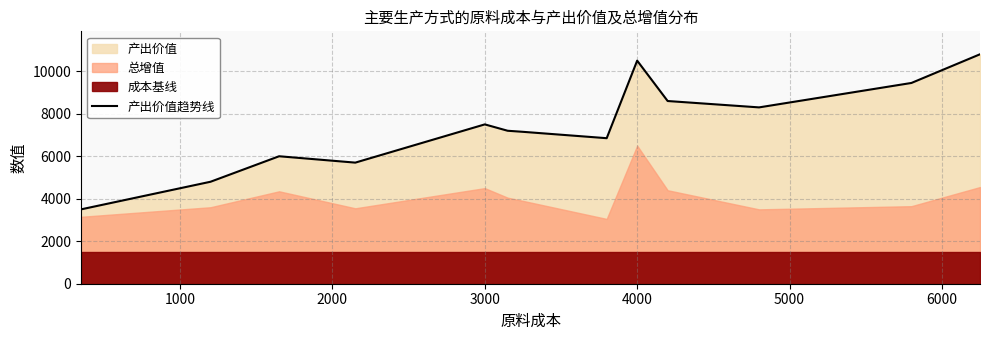

The value at 11 is 16236. True or false?

False